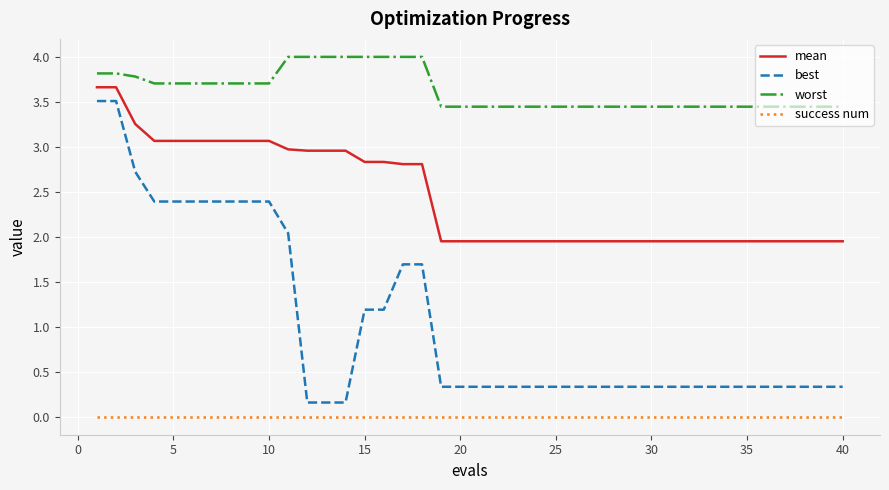

What is the maximum value shown in the chart?

4.0